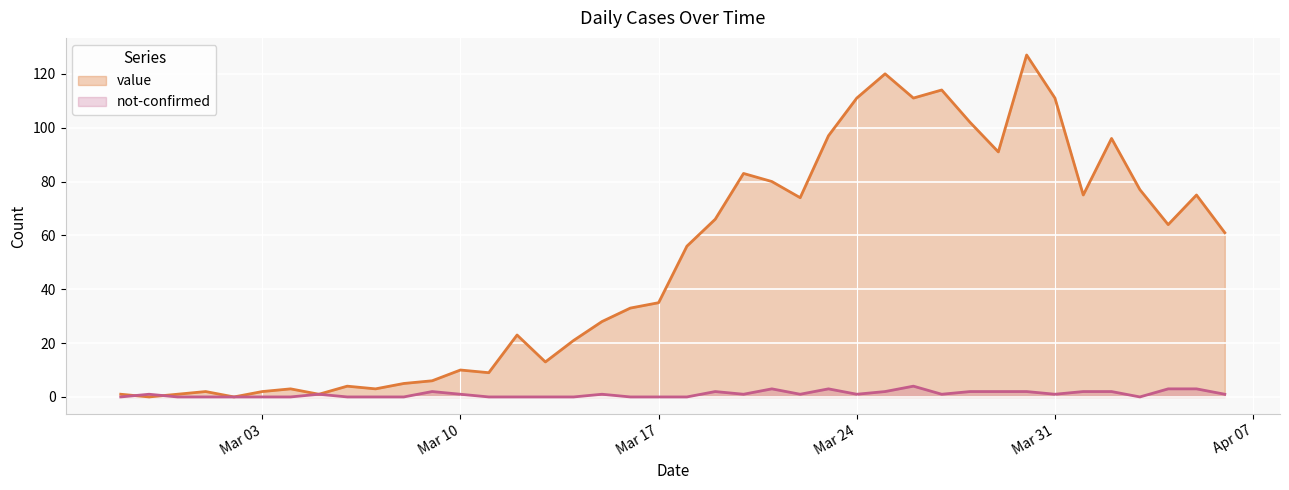

Which series has the largest range (max minus min)?

value